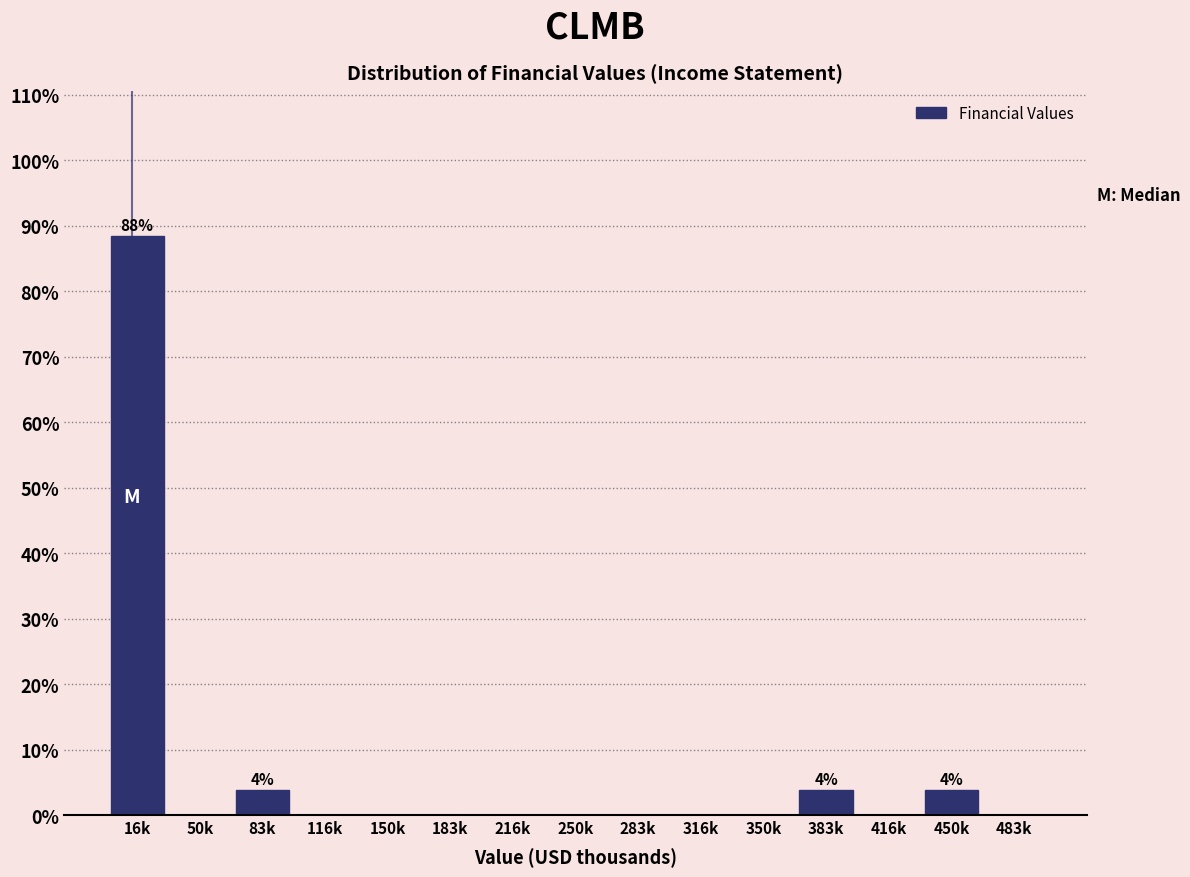

Reading left to right, extract all data points from this chart.

16k=88.5	50k=0.0	83k=3.8	116k=0.0	150k=0.0	183k=0.0	216k=0.0	250k=0.0	283k=0.0	316k=0.0	350k=0.0	383k=3.8	416k=0.0	450k=3.8	483k=0.0